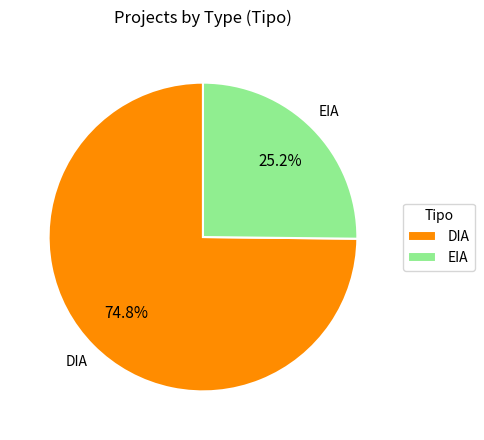

What is the ratio of the value at DIA to the value at EIA?

3.0